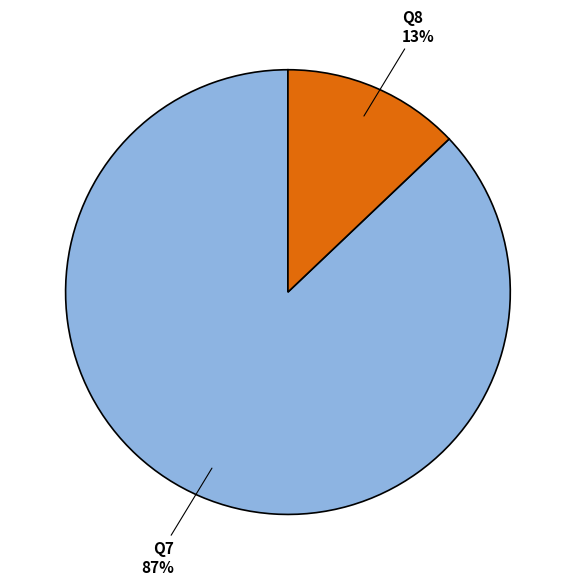

To the nearest percent, what is the combined percentage of Q7 and Q8?

100%